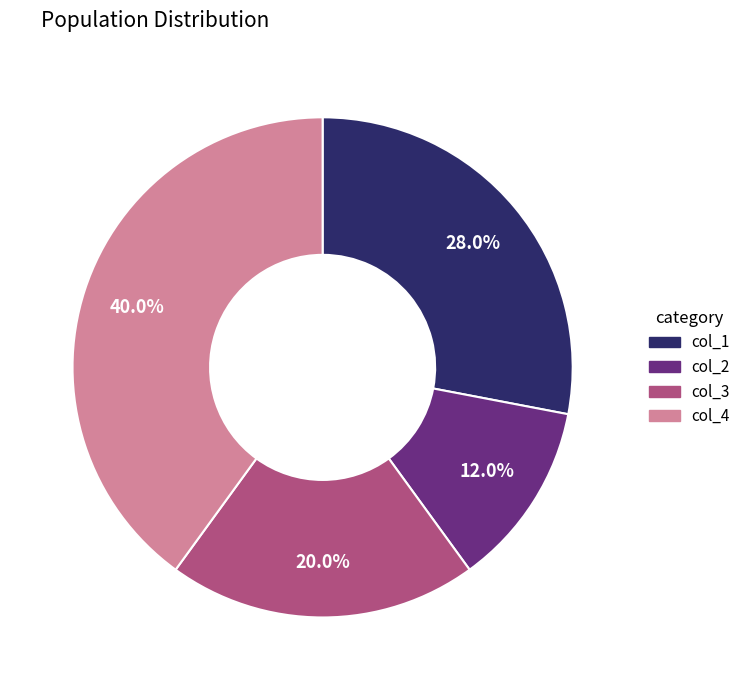

How many slices are in this pie chart?

4